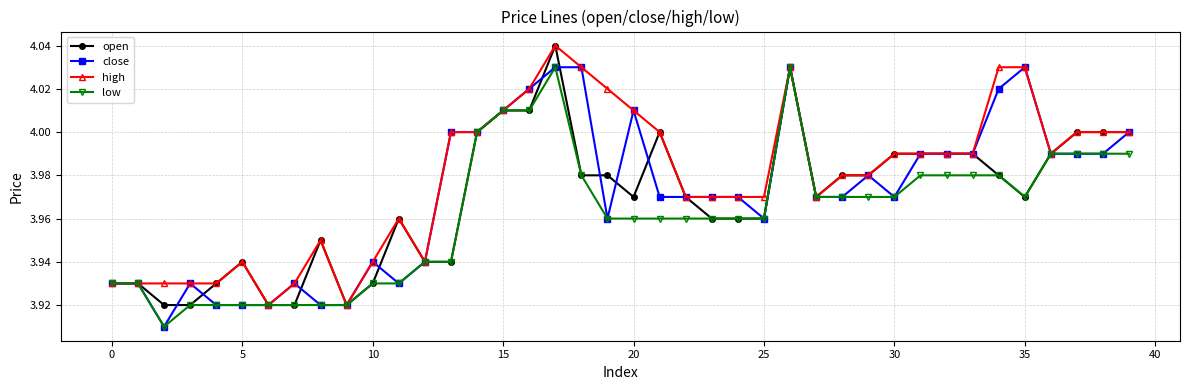

Which series has the largest total across all categories?

high